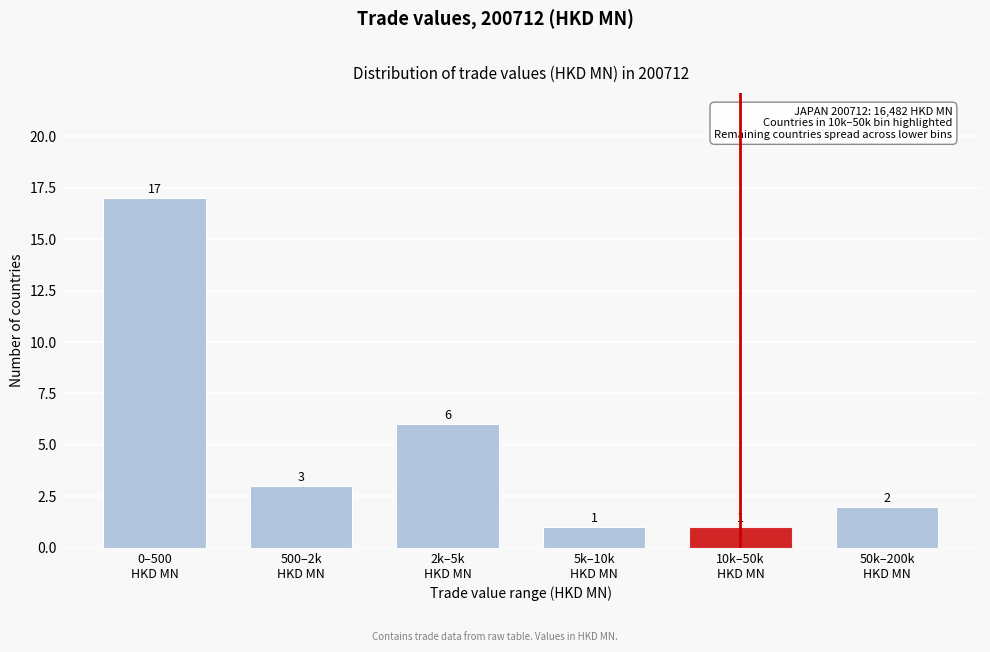

Reading left to right, transcribe all the data shown in this chart.

17	3	6	1	1	2